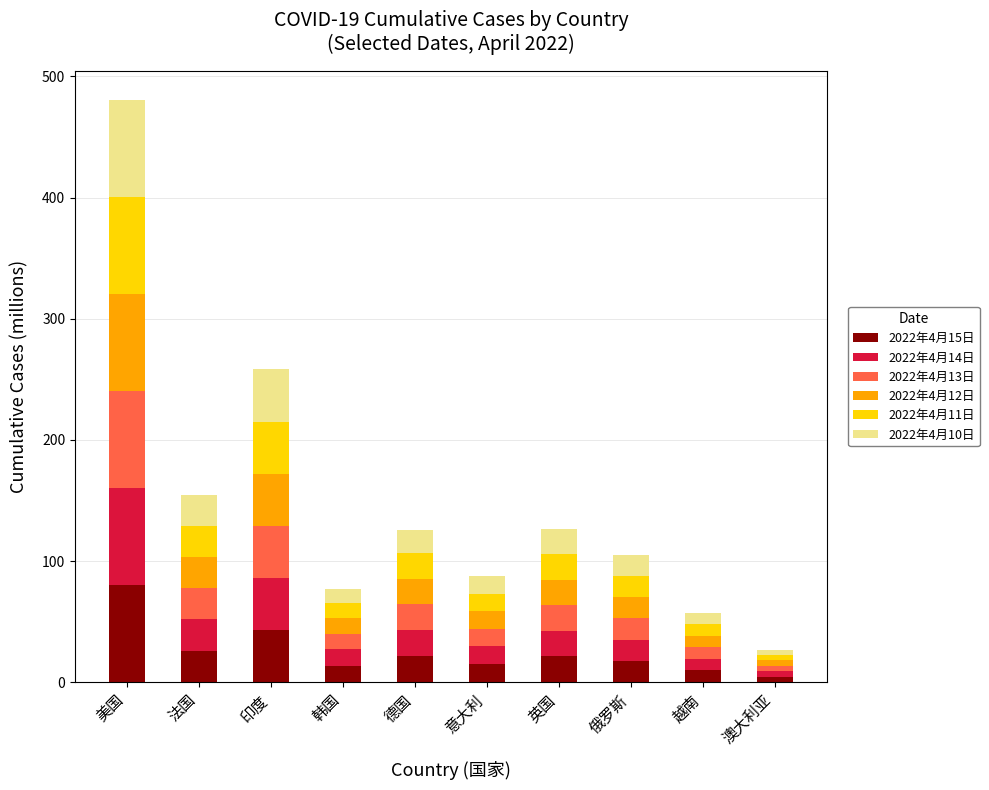

At which category is the sum across all series the highest?

美国